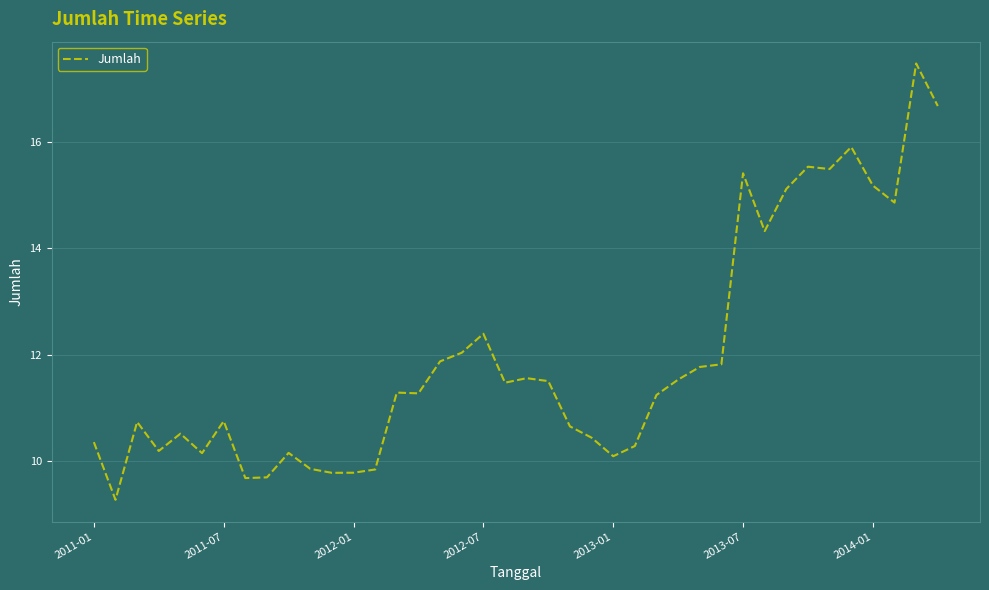

Is this an area chart (filled region under the line)?

No